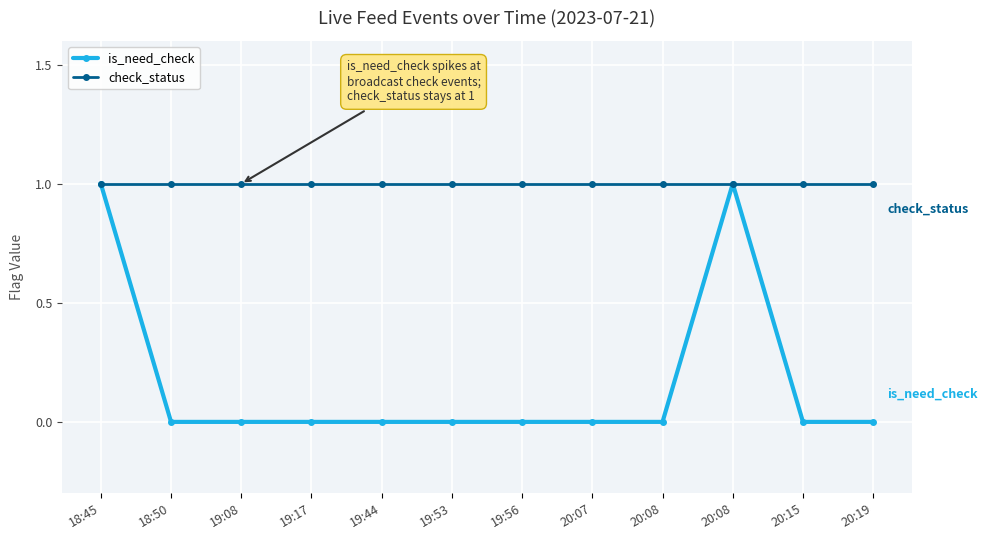

What is the label of the 3rd point from the left?

19:08